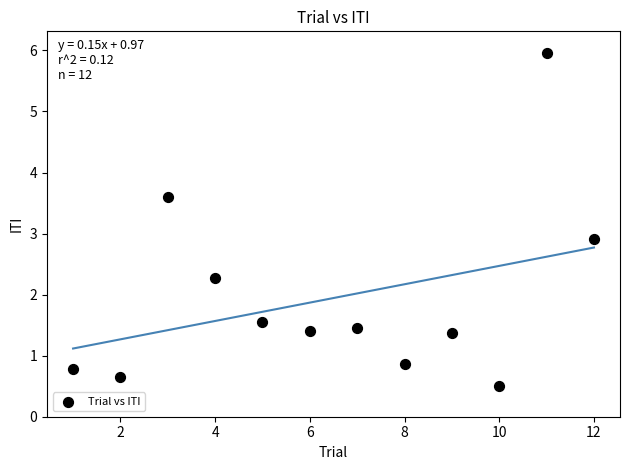

What is the average Y value?

1.9